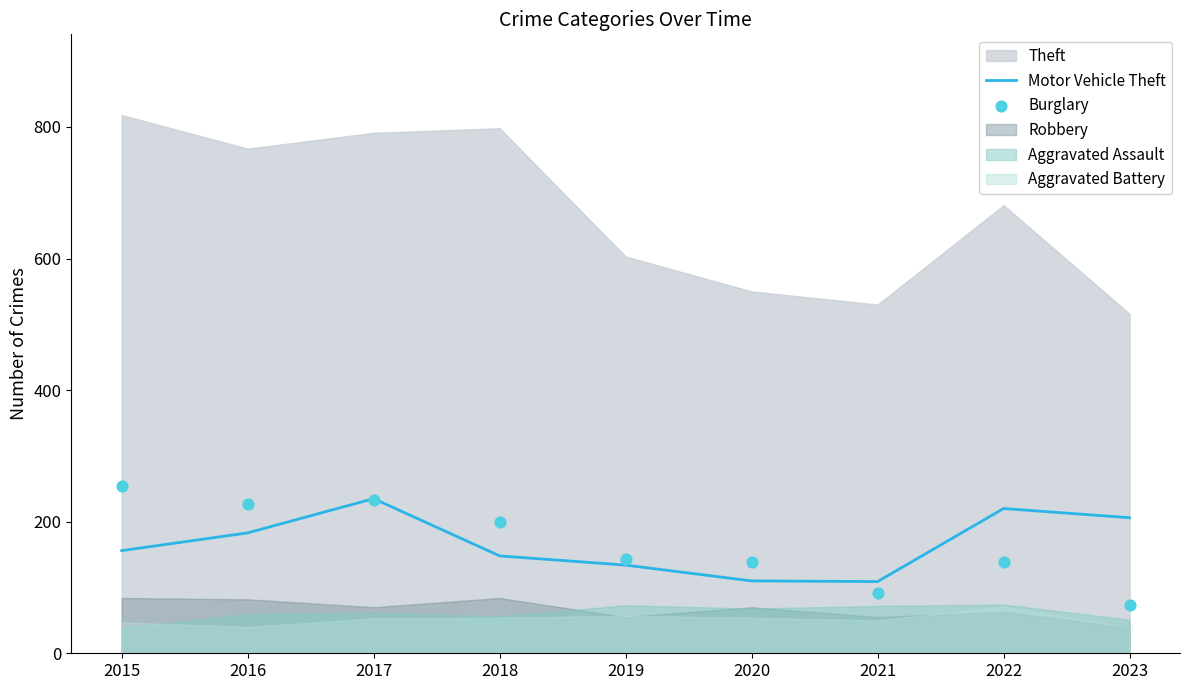

Which series has the largest Y range (max minus min)?

Burglary